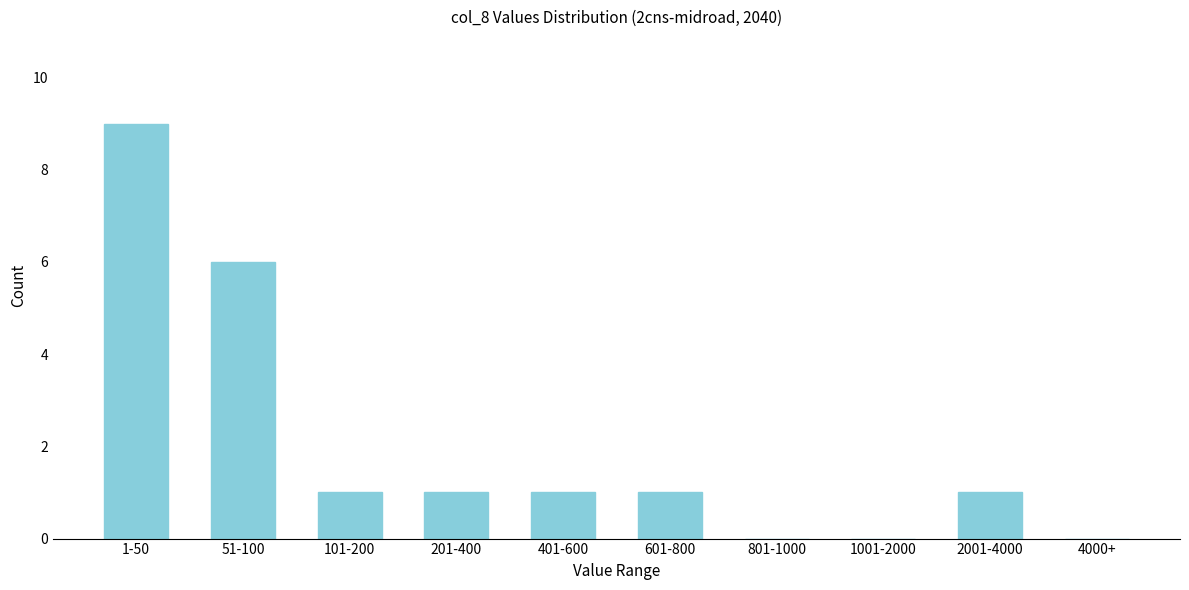

Reading right to left, transcribe all the data shown in this chart.

4000+=0	2001-4000=1	1001-2000=0	801-1000=0	601-800=1	401-600=1	201-400=1	101-200=1	51-100=6	1-50=9